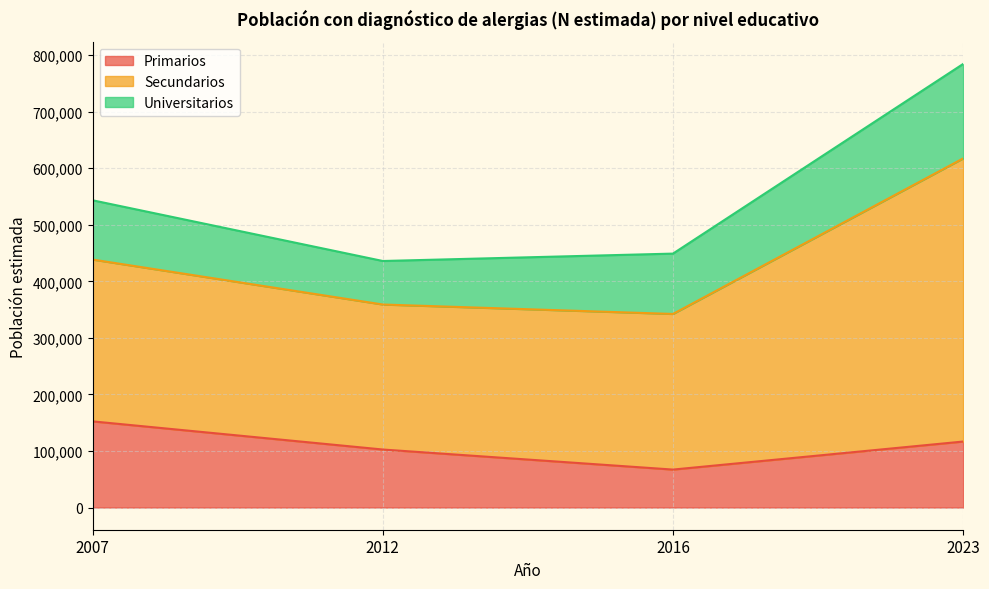

How many values in the Universitarios series exceed 106709?

1